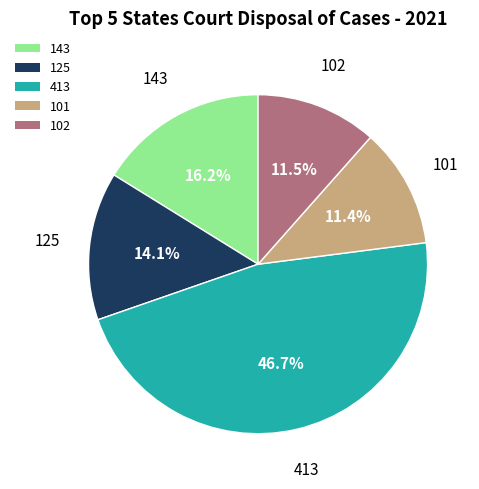

To the nearest percent, what percentage of the pie is 125?

14%